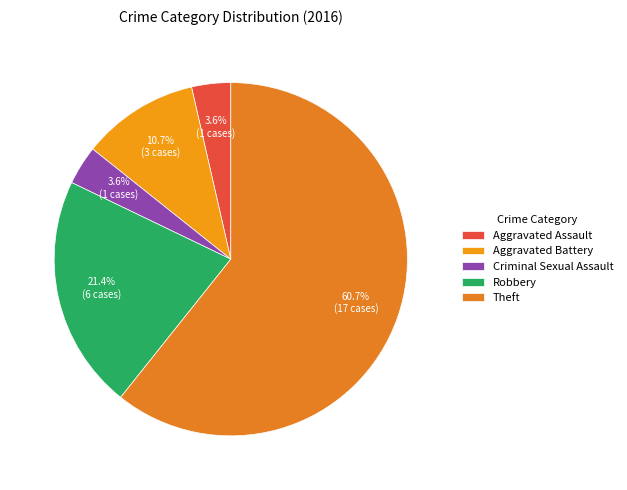

What percentage is the Theft slice, to the nearest percent?

61%